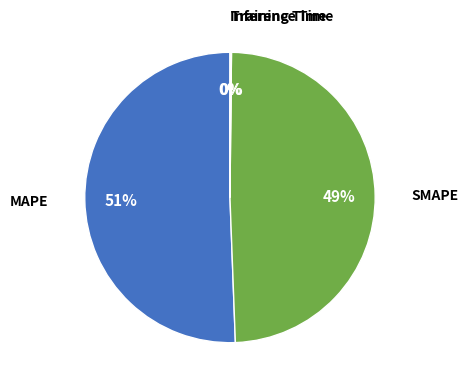

True or false: SMAPE accounts for 49% of the total.

True